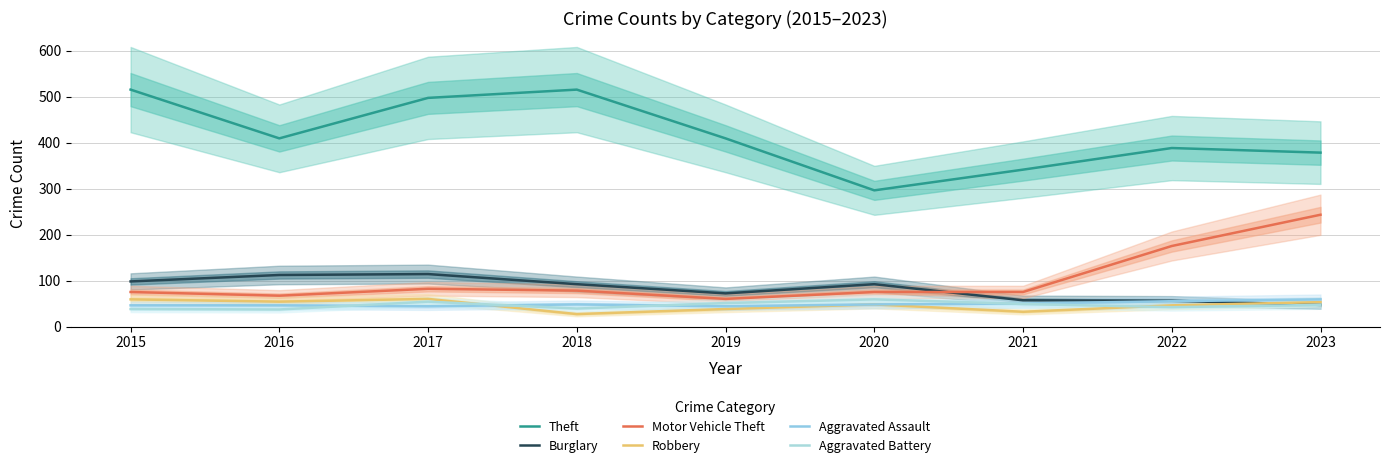

At which label is Theft closest to 405?

2016